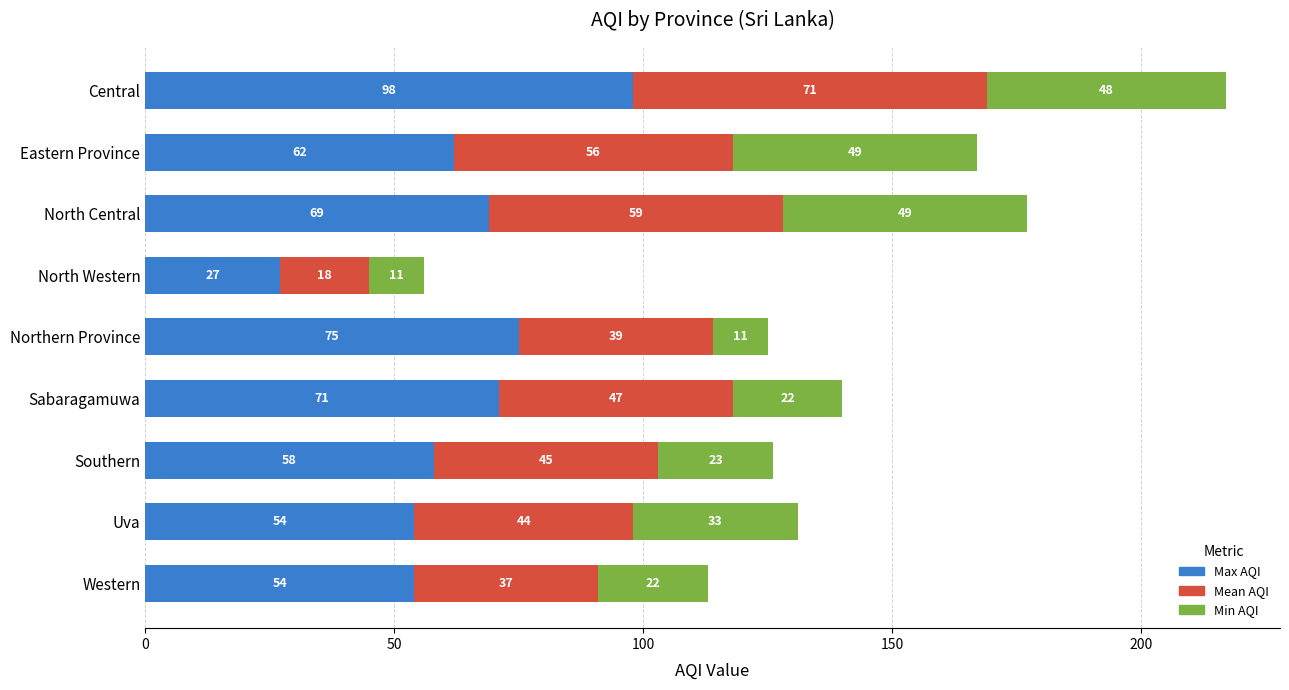

Read the Max AQI value at North Central, to the nearest 10.

70